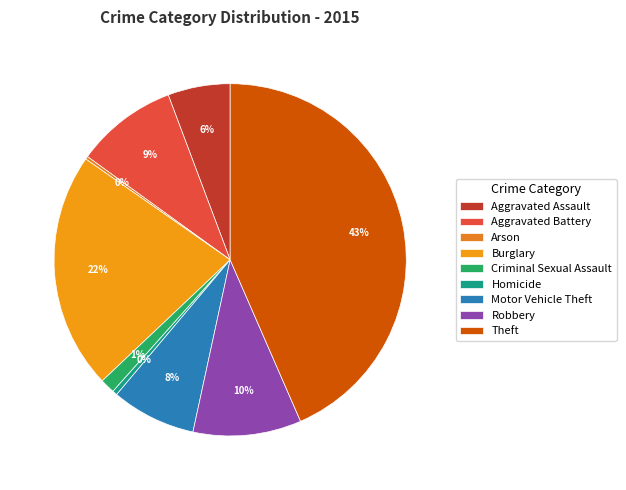

To the nearest percent, what is the combined percentage of Aggravated Assault and Arson?

6%